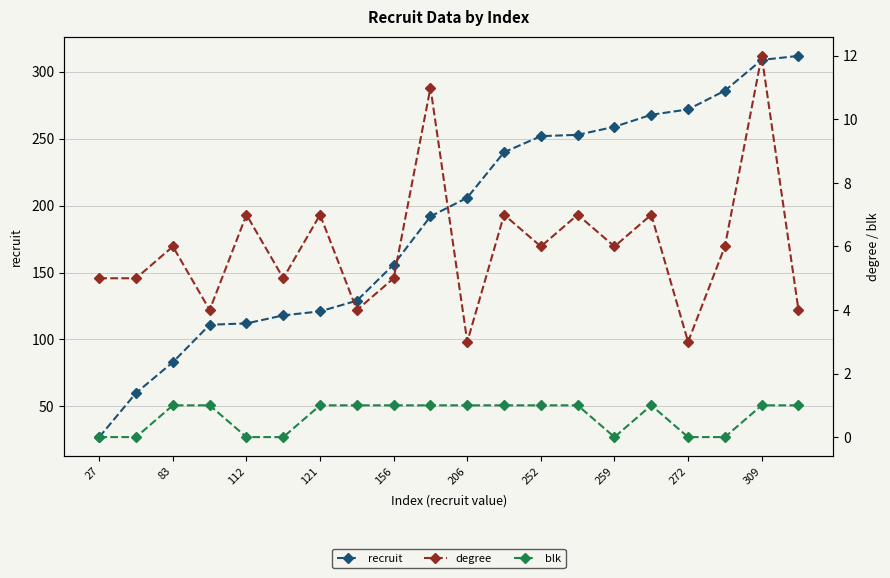

True or false: blk and degree intersect in this chart.

False